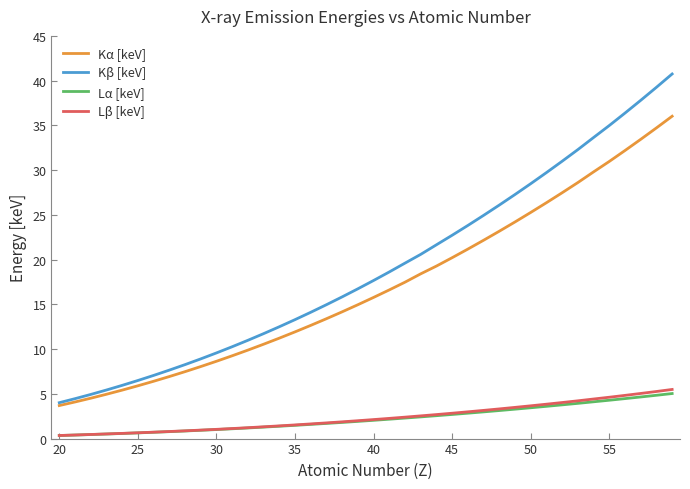

Which series has the largest total across all categories?

Kβ [keV]